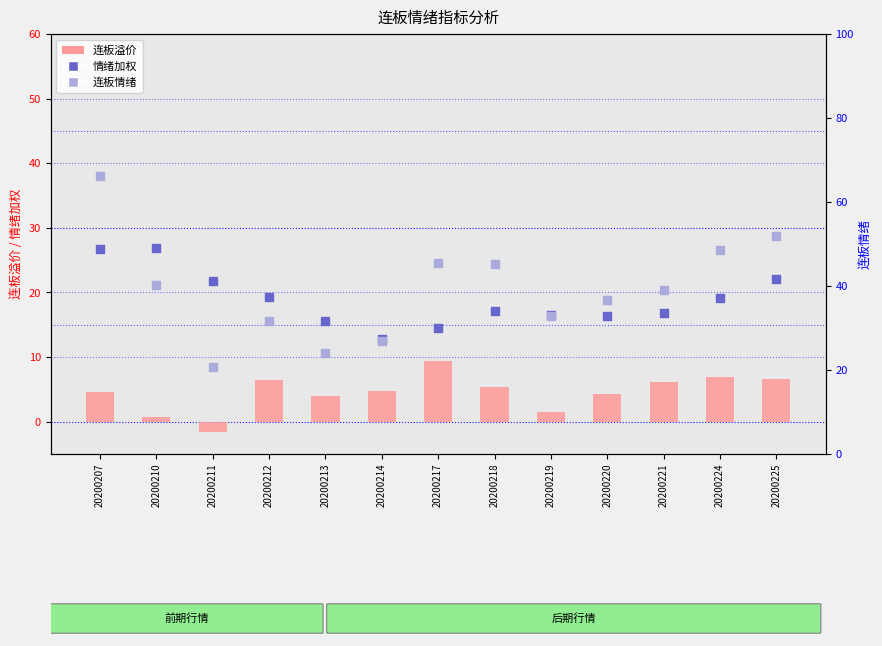

Which series has the largest total across all categories?

连板情绪